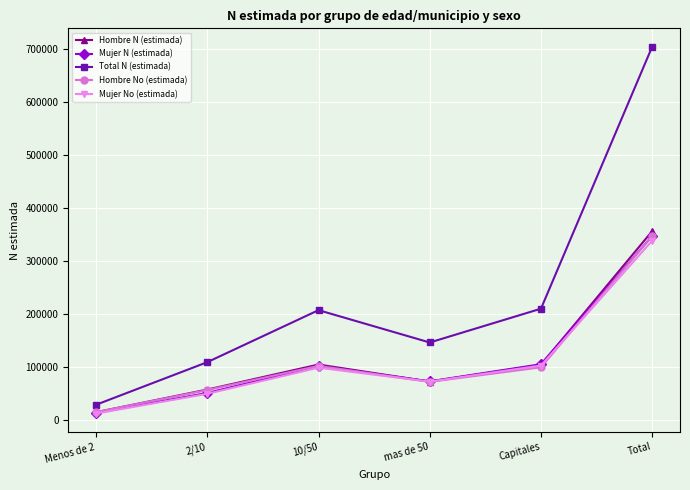

What is the difference between the second highest and minimum values in the Mujer No (estimada) series?

90419